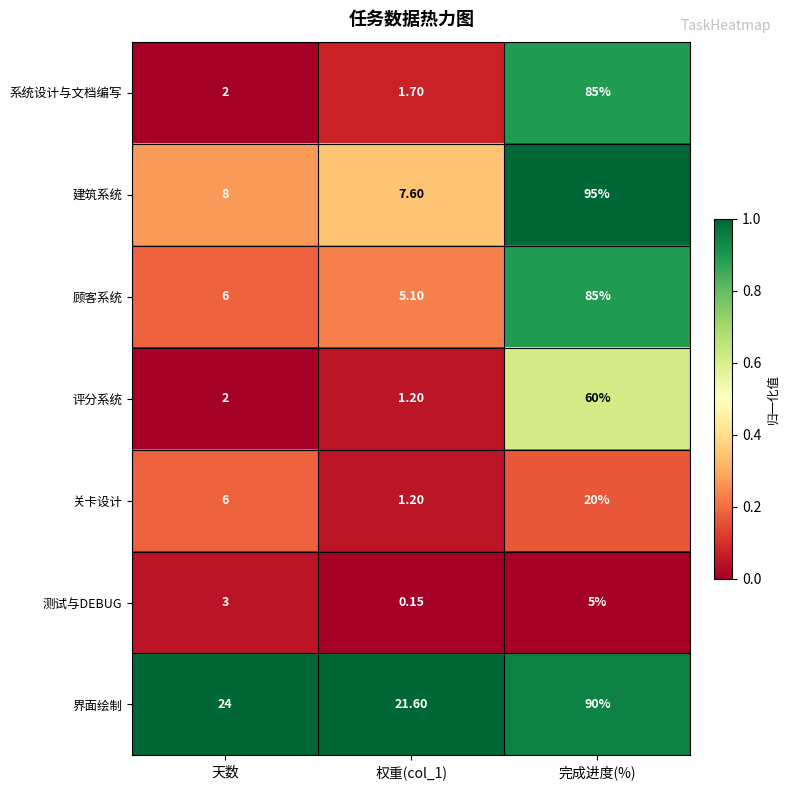

Which series changed the most between 天数 and 完成进度(%)?

建筑系统